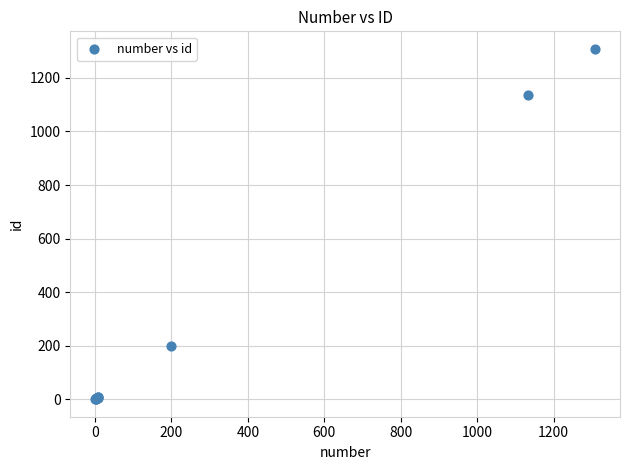

What Y value in the scatter plot is closest to 654?

200